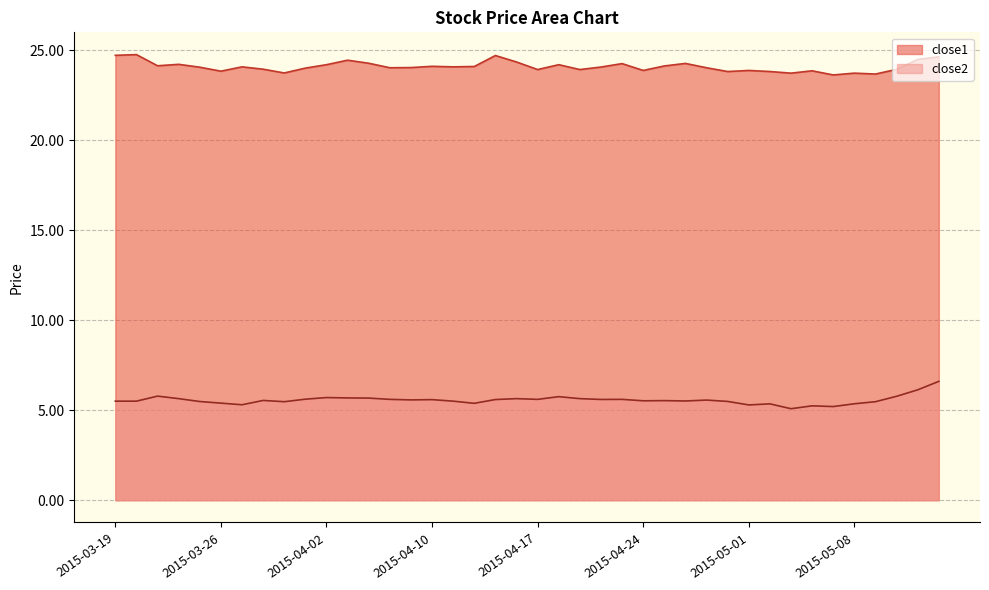

Reading right to left, list all the values displayed in this chart.

close2: 6.6	6.1	5.8	5.5	5.4	5.2	5.2	5.1	5.4	5.3	5.5	5.6	5.5	5.5	5.5	5.6	5.6	5.6	5.8	5.6	5.6	5.6	5.4	5.5	5.6	5.6	5.6	5.7	5.7	5.7	5.6	5.5	5.5	5.3	5.4	5.5	5.6	5.8	5.5	5.5
close1: 24.6	24.5	23.9	23.7	23.7	23.6	23.9	23.7	23.8	23.9	23.8	24.0	24.3	24.1	23.9	24.3	24.1	23.9	24.2	23.9	24.4	24.7	24.1	24.1	24.1	24.0	24.0	24.3	24.5	24.2	24.0	23.7	24.0	24.1	23.8	24.1	24.2	24.1	24.8	24.7